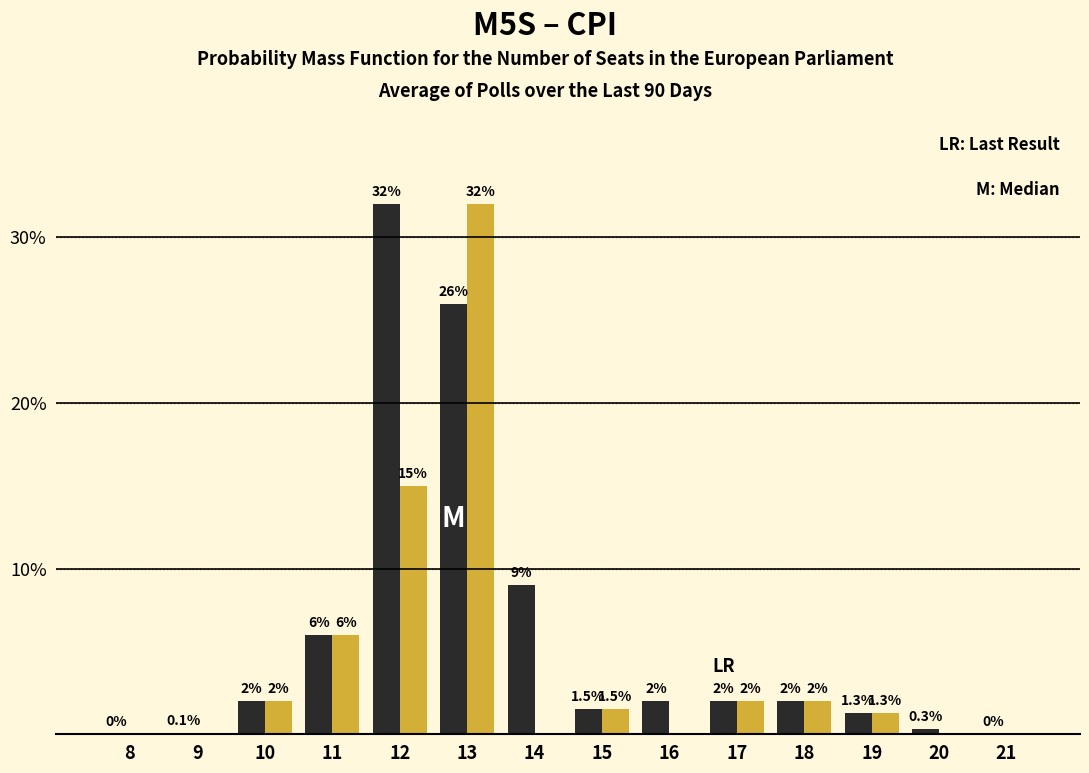

At which category is the sum across all series the highest?

13